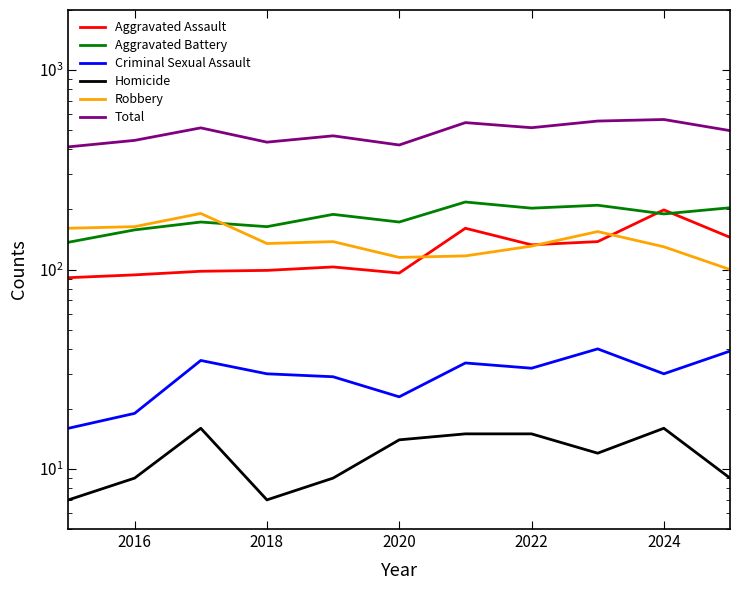

What is the average value of the Total series?

488